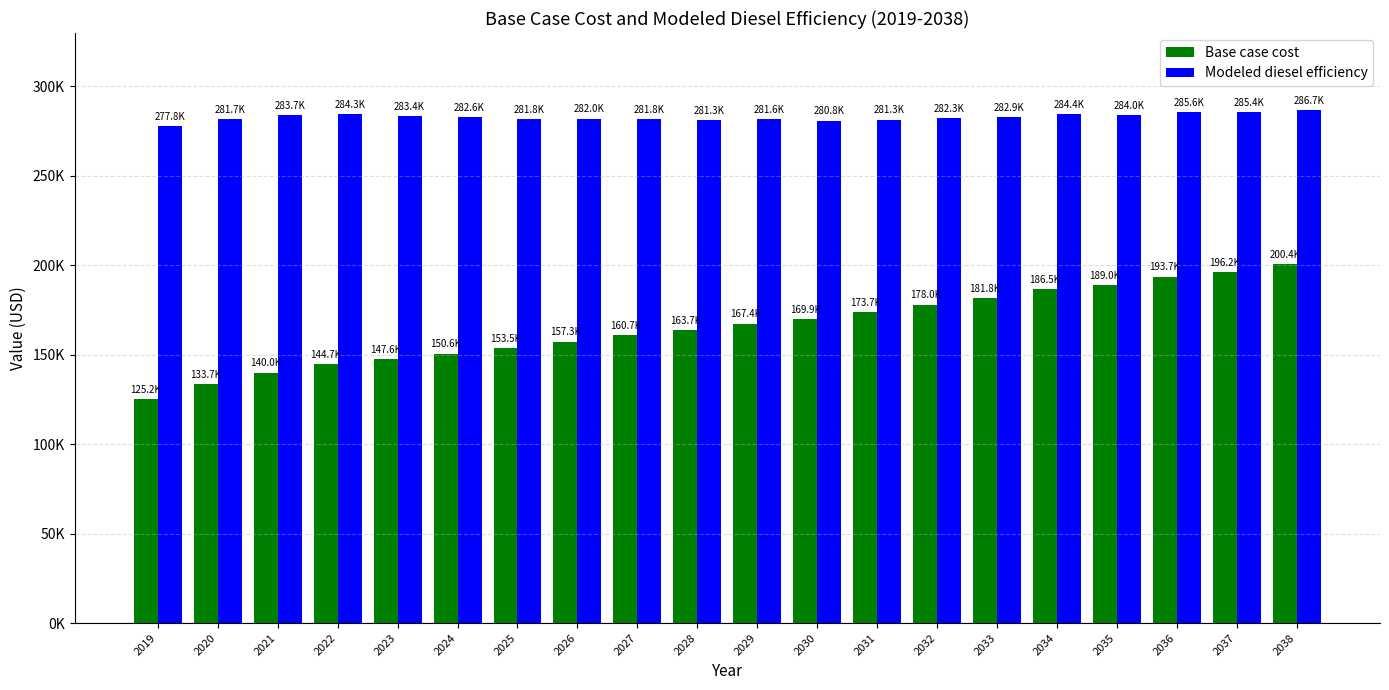

The value of Base case cost at 2019 is 125197.2. True or false?

True